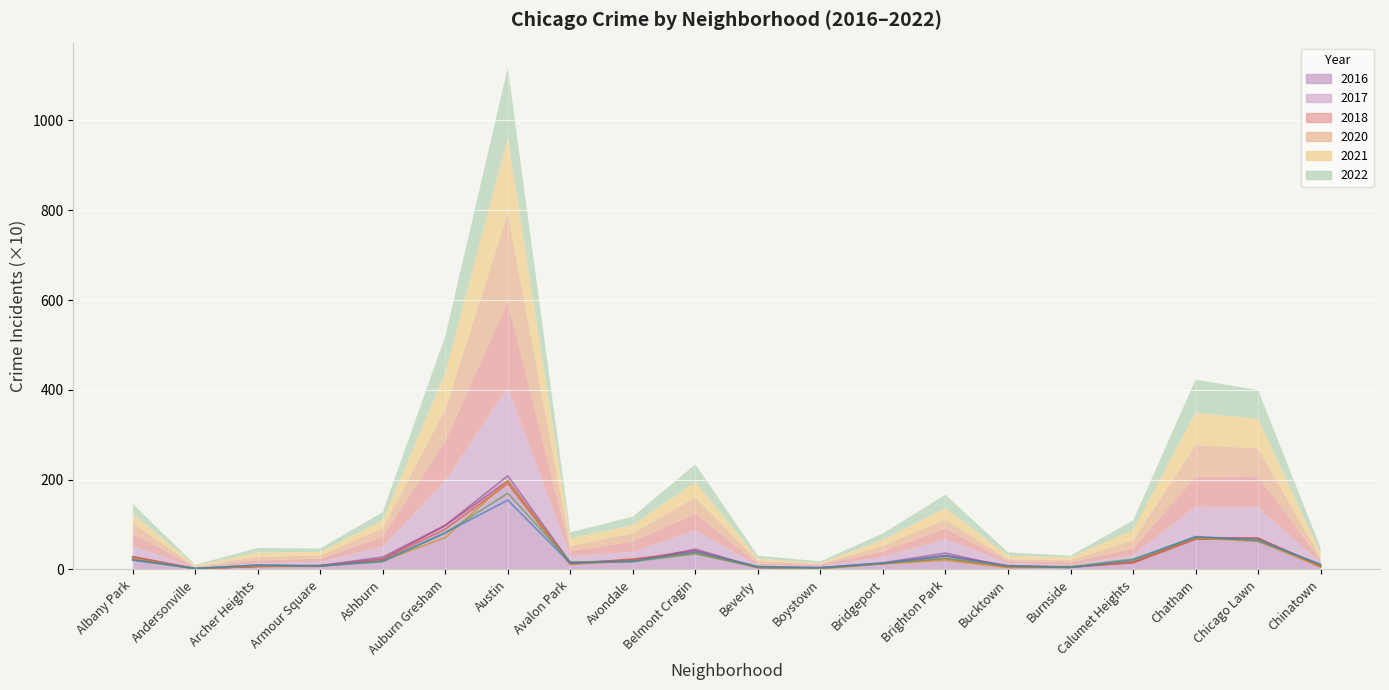

Reading right to left, transcribe all the data shown in this chart.

2017: 6.3	69.5	71.1	16.2	5.0	8.5	30.8	12.8	3.3	4.7	42.0	21.8	14.3	197.1	97.8	23.3	8.8	6.9	1.7	23.5
2016: 8.4	69.0	68.7	15.7	4.9	5.5	36.3	14.6	3.9	4.0	45.1	17.2	15.1	208.6	98.3	27.6	8.3	6.5	2.0	28.2
2021: 10.3	66.1	72.1	23.1	6.0	7.7	25.1	13.4	2.1	5.0	34.5	17.4	16.8	169.6	81.1	17.0	7.9	9.4	2.5	20.3
2022: 11.6	64.0	73.2	20.7	4.0	7.5	29.9	14.2	3.9	6.6	39.3	18.9	13.6	154.2	81.8	18.8	7.7	10.1	1.7	21.5
2018: 5.2	69.1	67.0	14.5	6.0	4.7	23.9	12.9	3.4	4.1	36.8	23.3	11.5	191.1	89.8	21.8	6.9	6.9	1.8	28.1
2020: 6.3	61.9	70.3	18.5	4.7	4.1	20.4	12.4	1.4	6.2	36.5	18.9	11.3	196.8	70.8	19.3	7.0	7.8	0.8	24.6